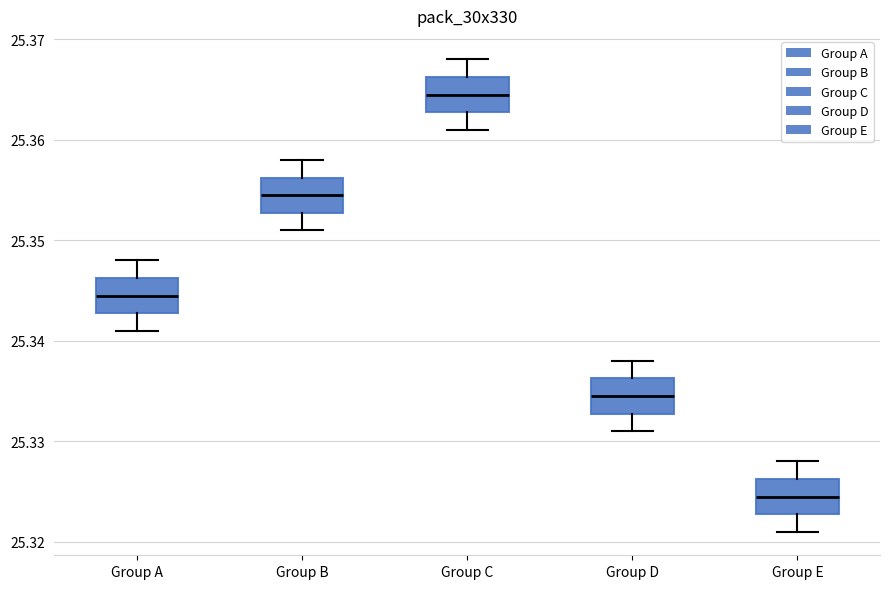

Reading left to right, read every box against the y-axis: the position of its median line, the range the box covers, and the ends of its whiskers. The values are not printed on the chart, so give them approximately, as read against the axis.

Group A: median 25.345, box 25.343 to 25.346, whiskers 25.341 to 25.348
Group B: median 25.355, box 25.353 to 25.356, whiskers 25.351 to 25.358
Group C: median 25.365, box 25.363 to 25.366, whiskers 25.361 to 25.368
Group D: median 25.335, box 25.333 to 25.336, whiskers 25.331 to 25.338
Group E: median 25.325, box 25.323 to 25.326, whiskers 25.321 to 25.328